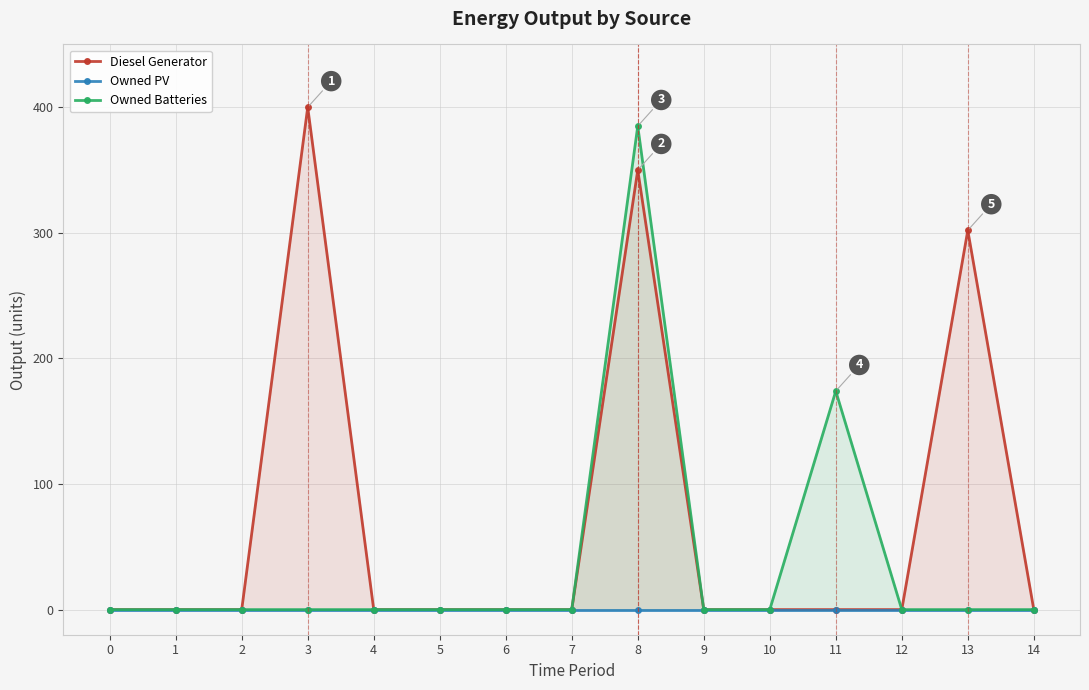

List the labels in order of Owned PV value, largest first.

0, 1, 2, 3, 4, 5, 6, 7, 8, 9, 10, 11, 12, 13, 14